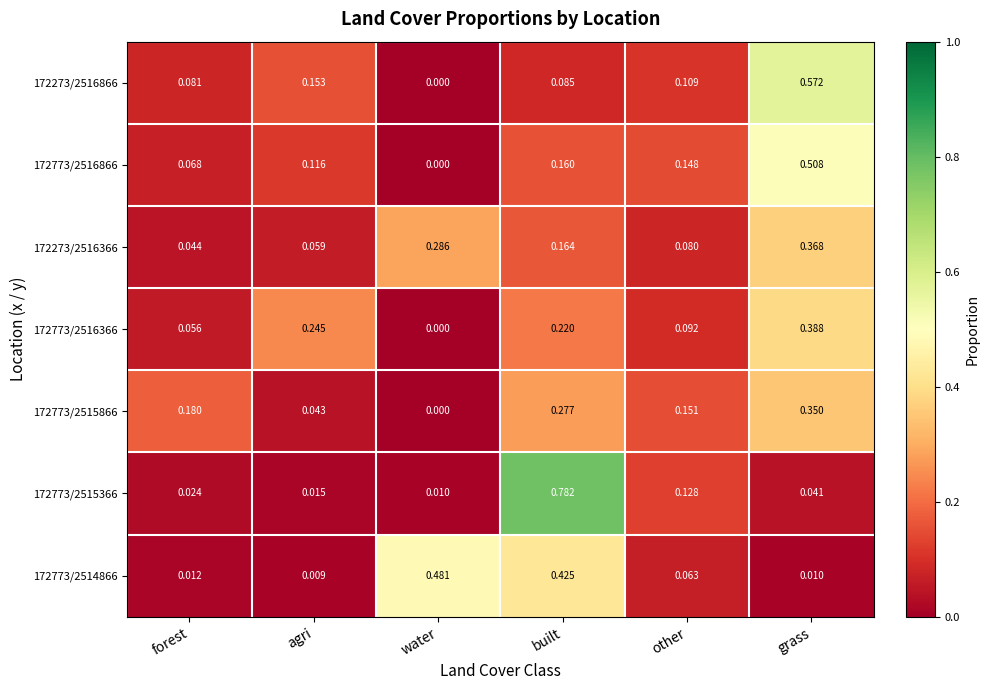

At which category is the sum across all series the highest?

grass